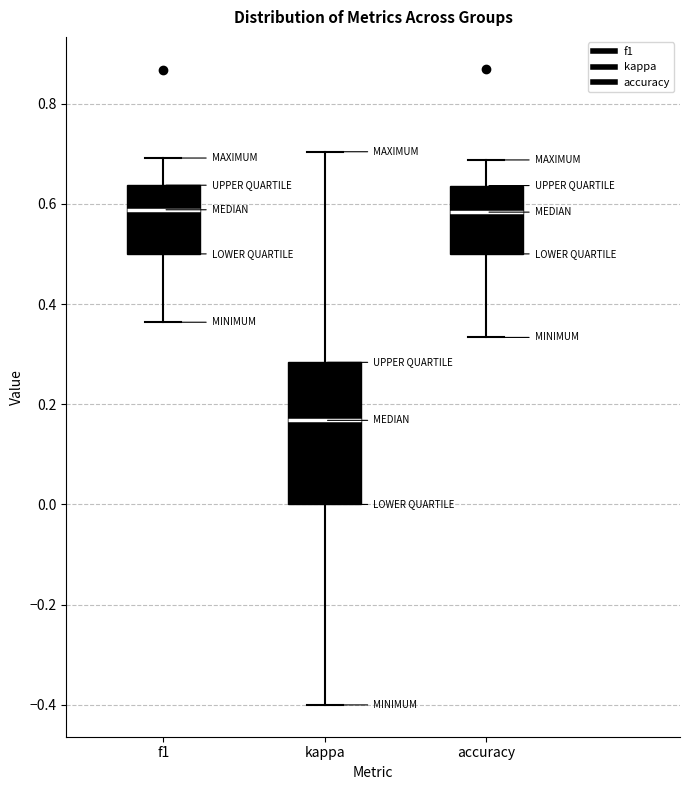

Reading left to right, read every box against the y-axis: the position of its median line, the range the box covers, and the ends of its whiskers. The values are not printed on the chart, so give them approximately, as read against the axis.

f1: median 0.58, box 0.50 to 0.64, whiskers 0.36 to 0.70
kappa: median 0.16, box 0.00 to 0.28, whiskers -0.40 to 0.70
accuracy: median 0.58, box 0.50 to 0.64, whiskers 0.34 to 0.68